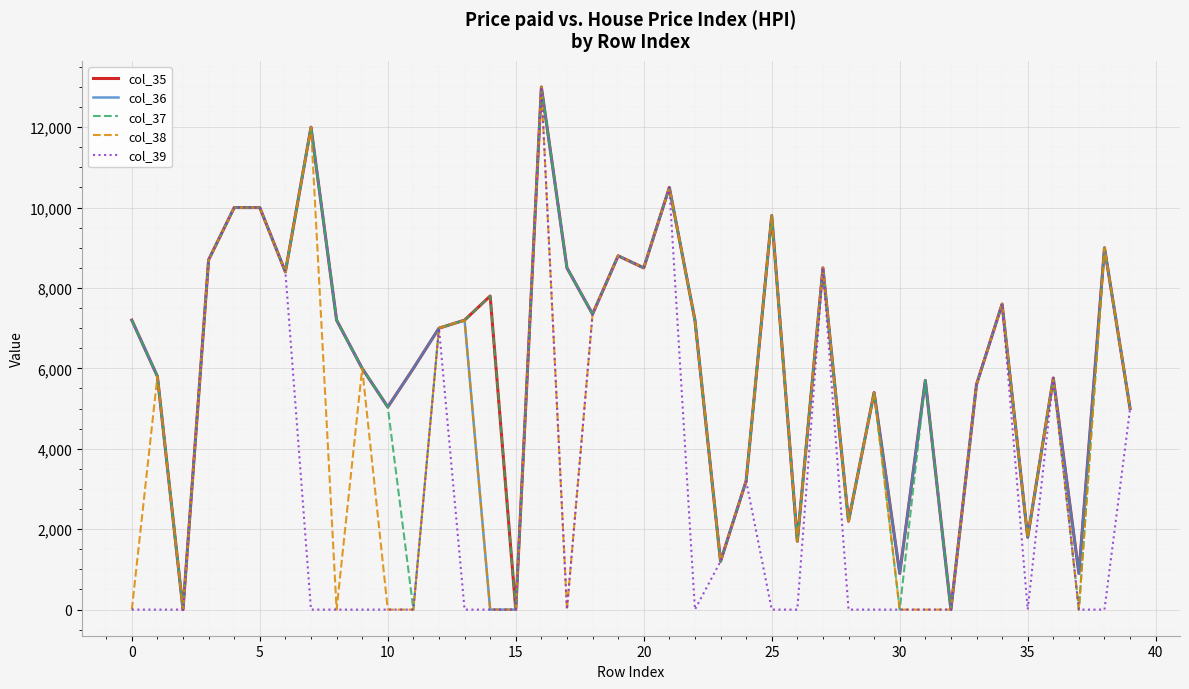

What is the maximum value shown in the chart?

13000